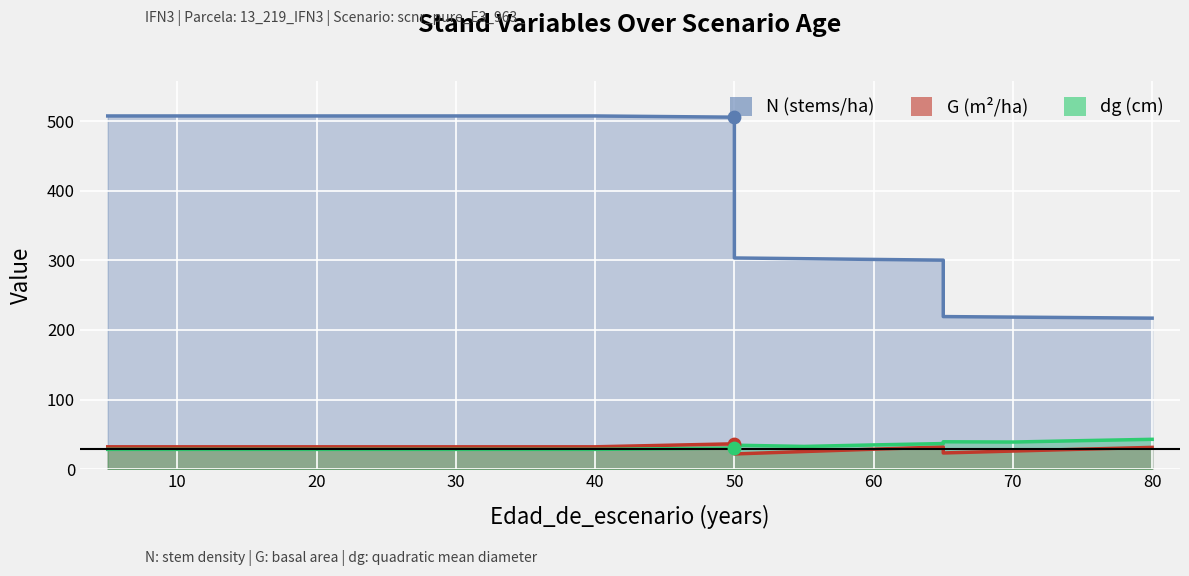

Which series has the largest total across all categories?

N